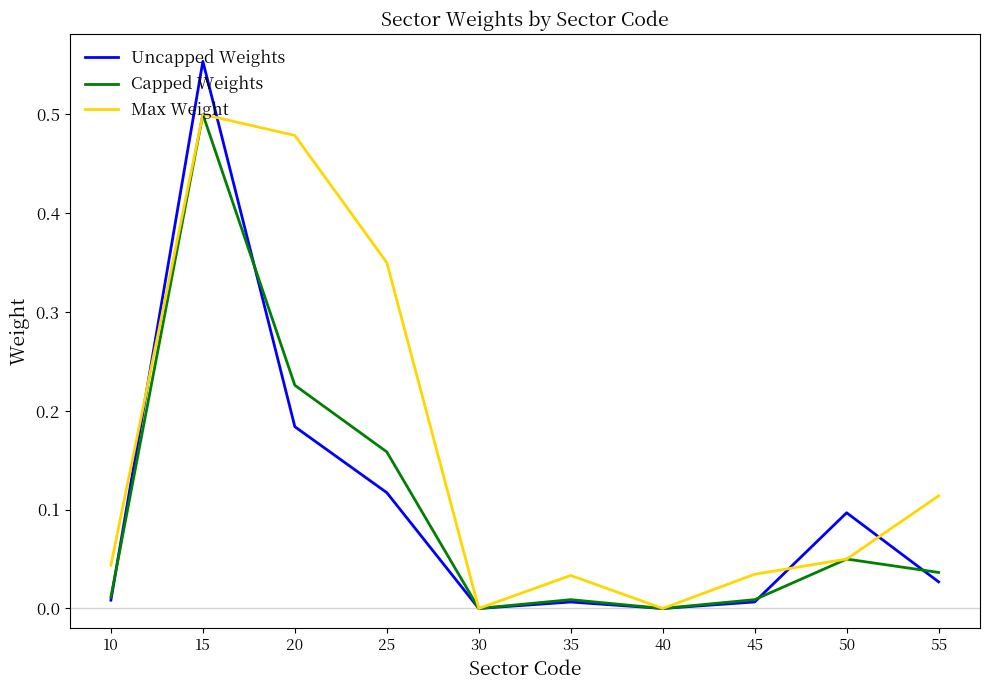

Rank the series at 25 from lowest to highest value.

Uncapped Weights, Capped Weights, Max Weight